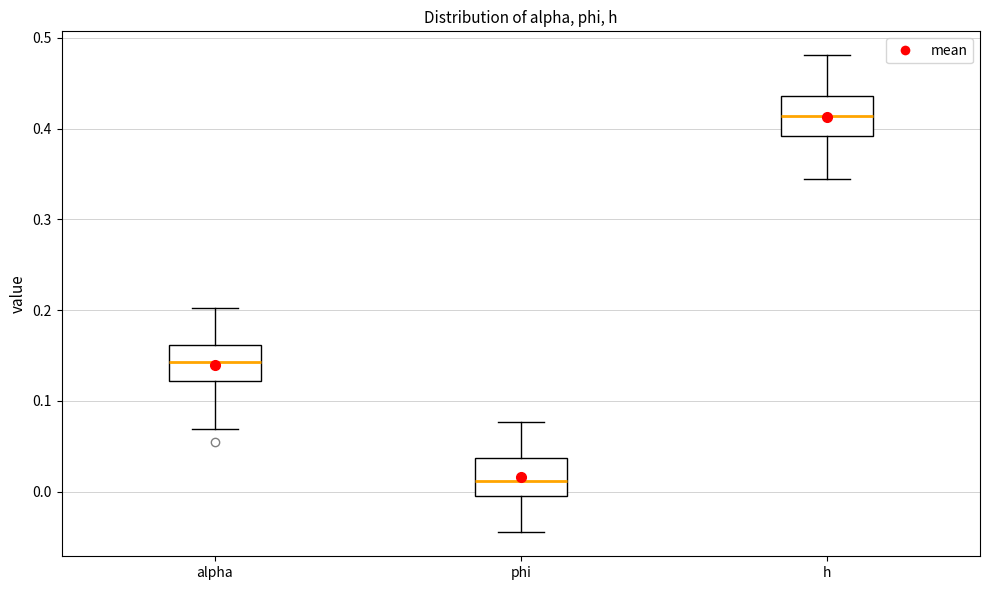

Where does the lower whisker of the box for alpha end on the y-axis? The values are not printed on the chart, so give them approximately, as read against the axis.

0.07